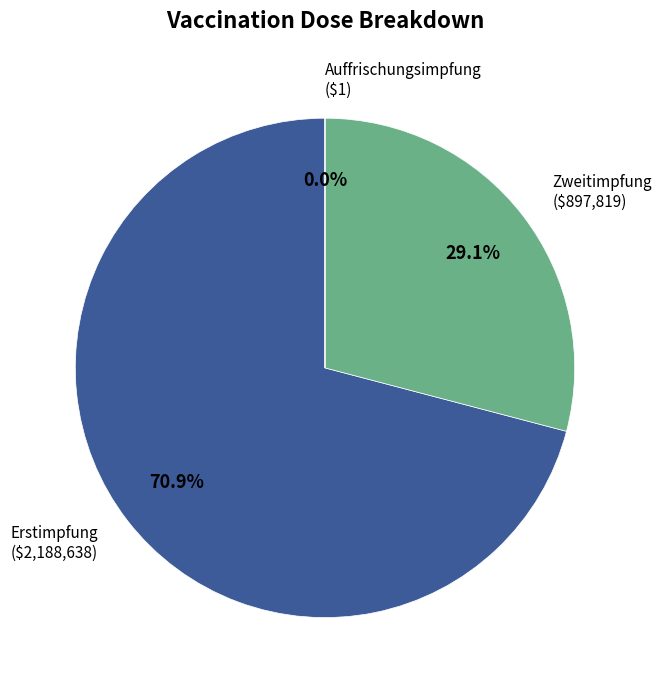

Which category has the biggest portion of the pie?

Erstimpfung